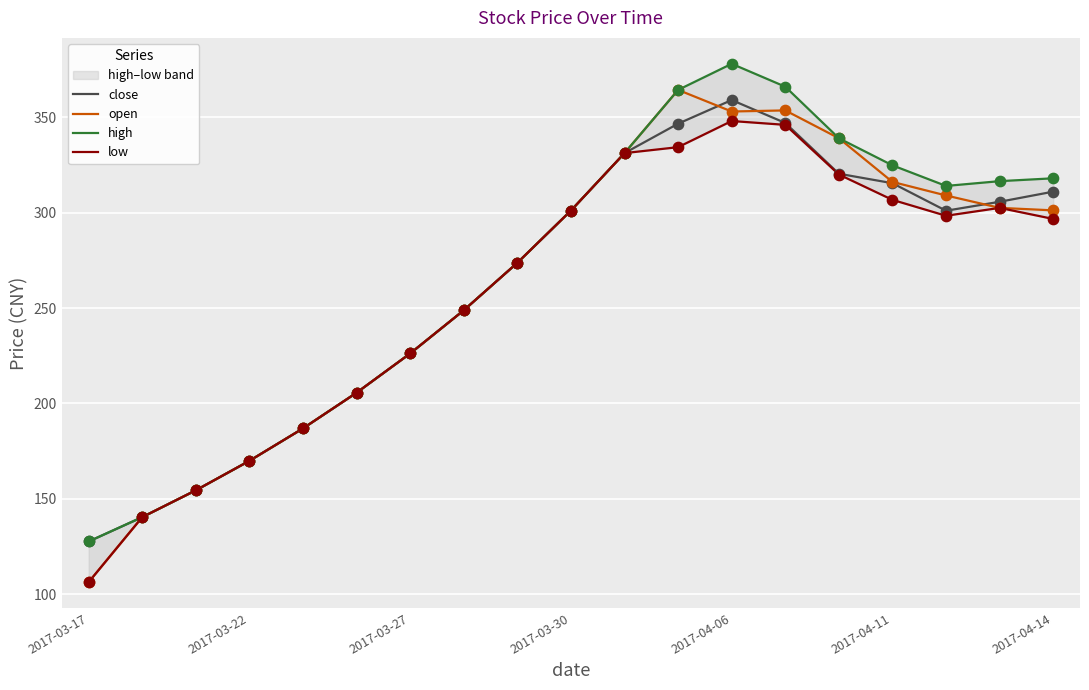

Is it true that open equals 226.2 at 2017-03-27?

True